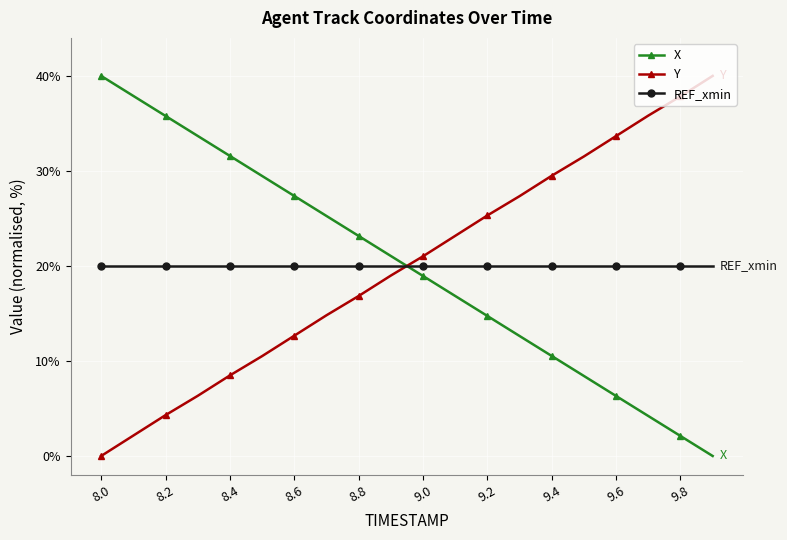

At how many categories does at least one series exceed 16?

20